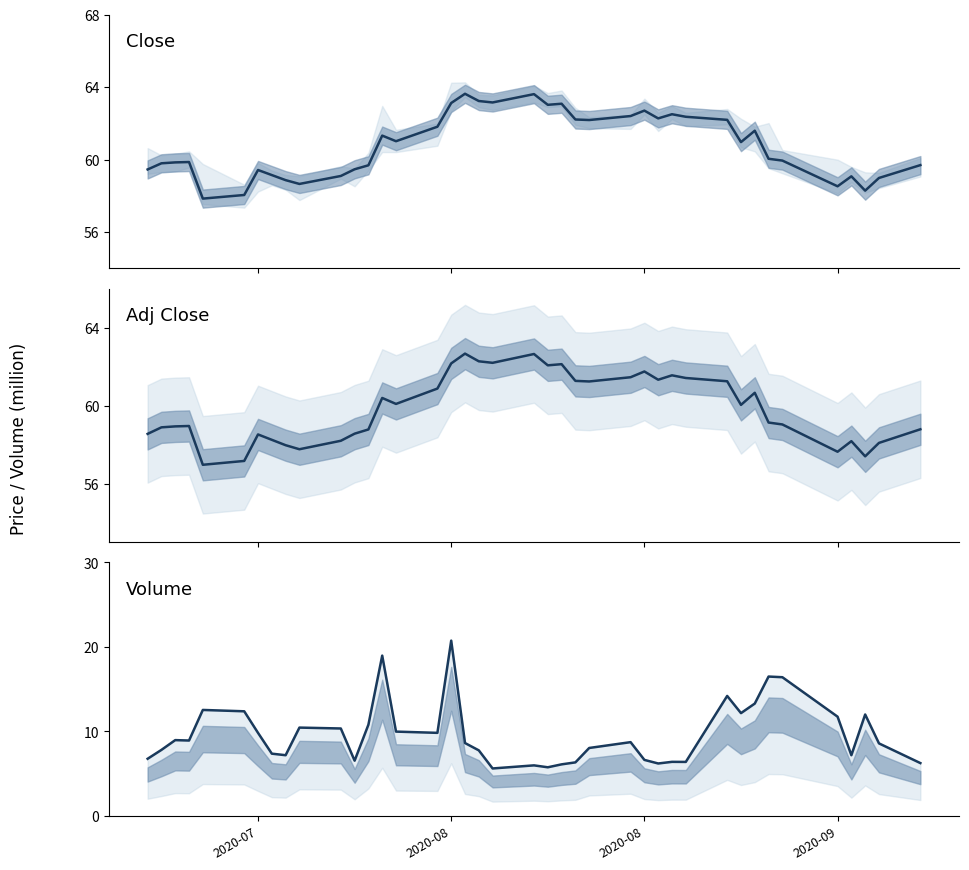

Is this an area chart (filled region under the line)?

No